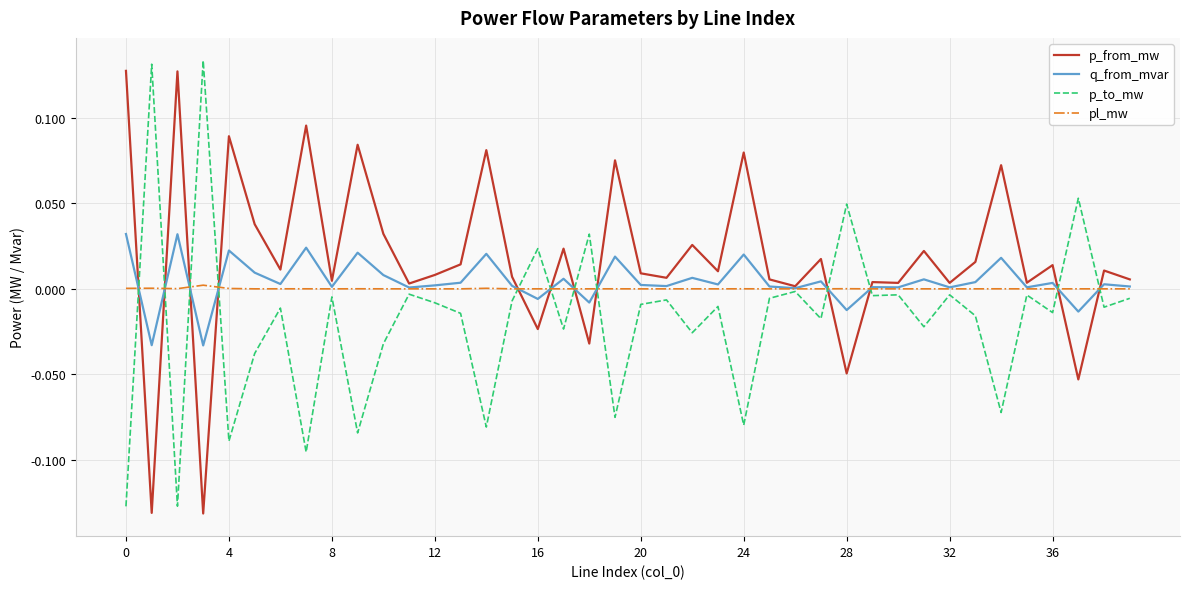

Which series has the largest total across all categories?

p_from_mw